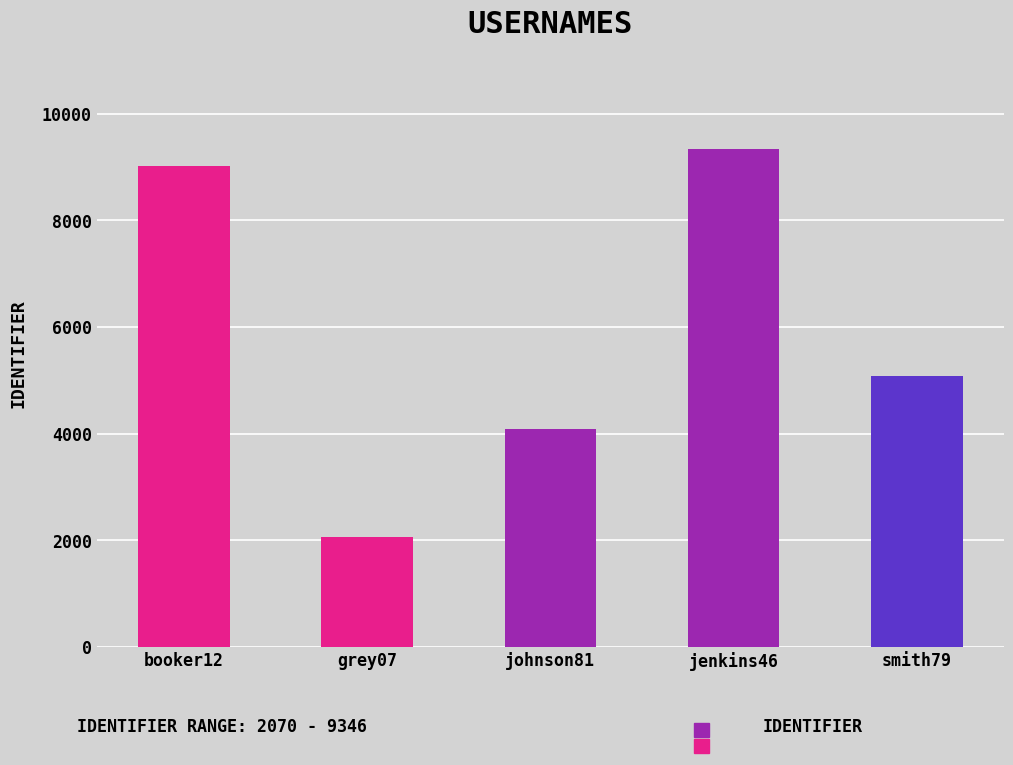

Reading left to right, transcribe all the data shown in this chart.

booker12=9012	grey07=2070	johnson81=4081	jenkins46=9346	smith79=5079